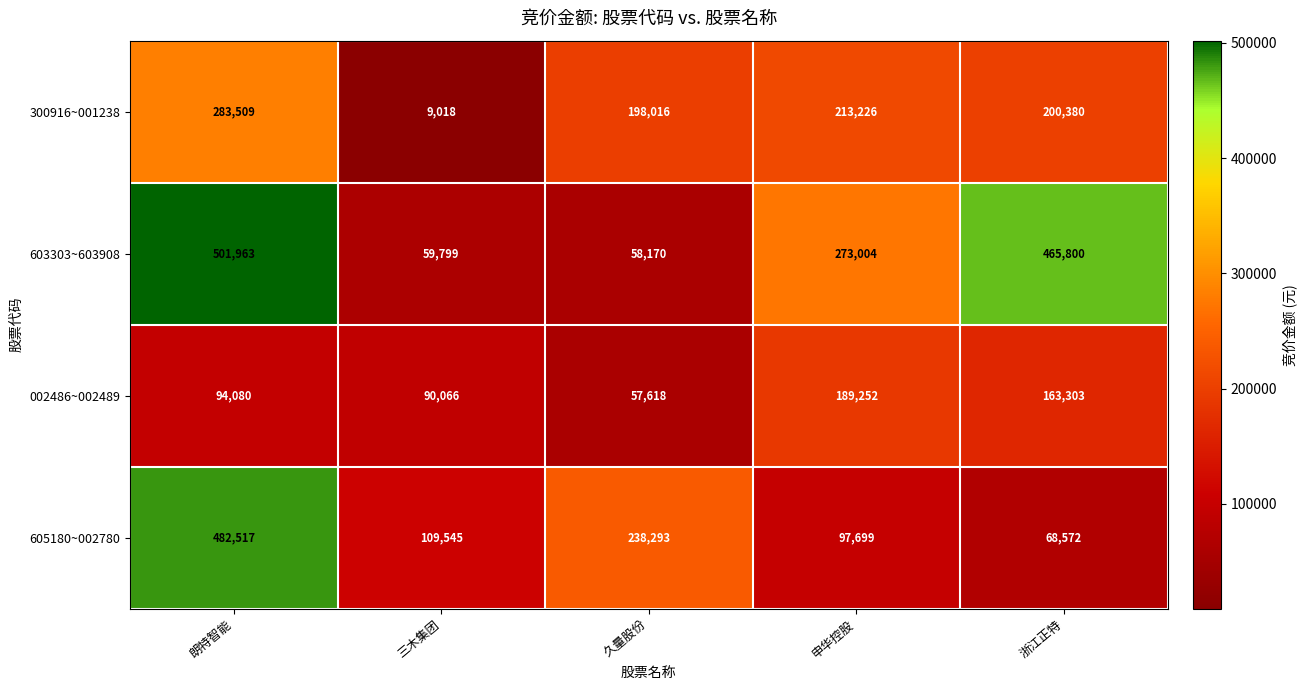

At which category does the chart reach its minimum across all series?

三木集团